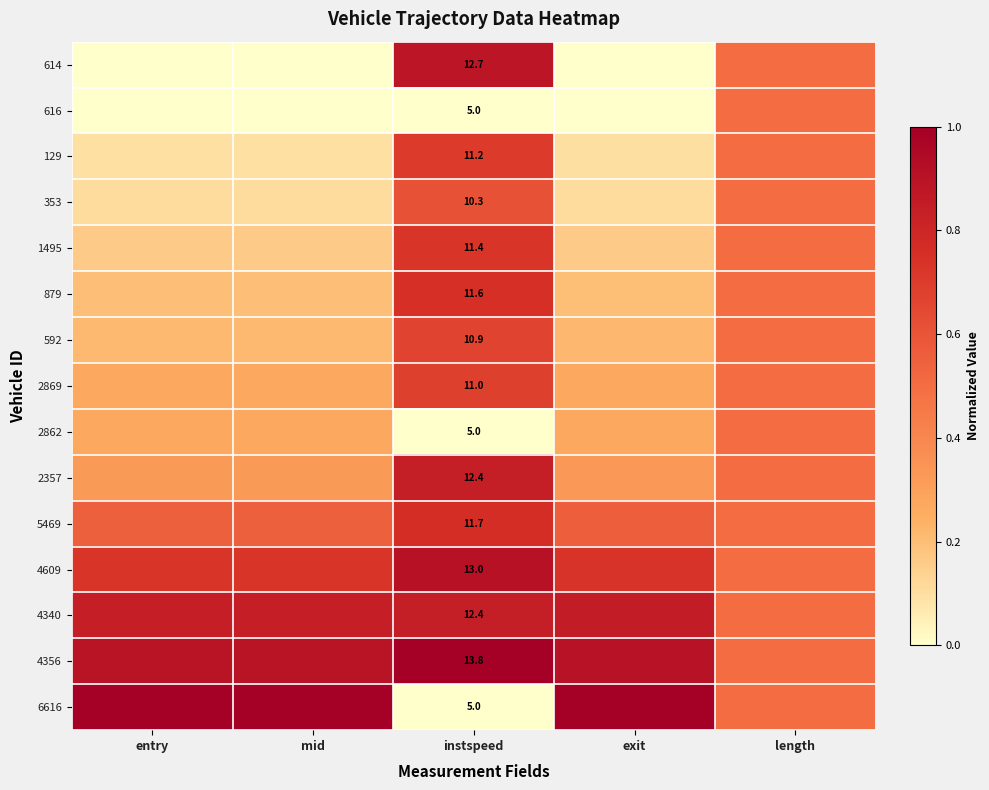

What is the maximum value shown in the chart?

1.0